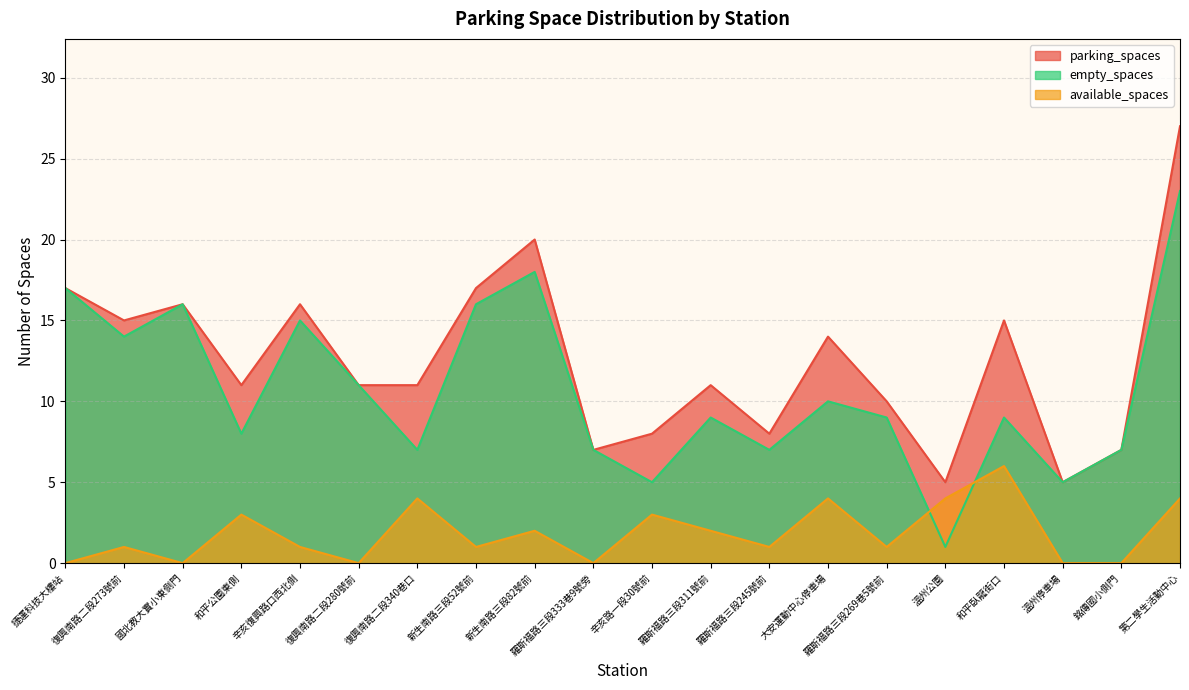

What is the lowest value of the empty_spaces series?

1